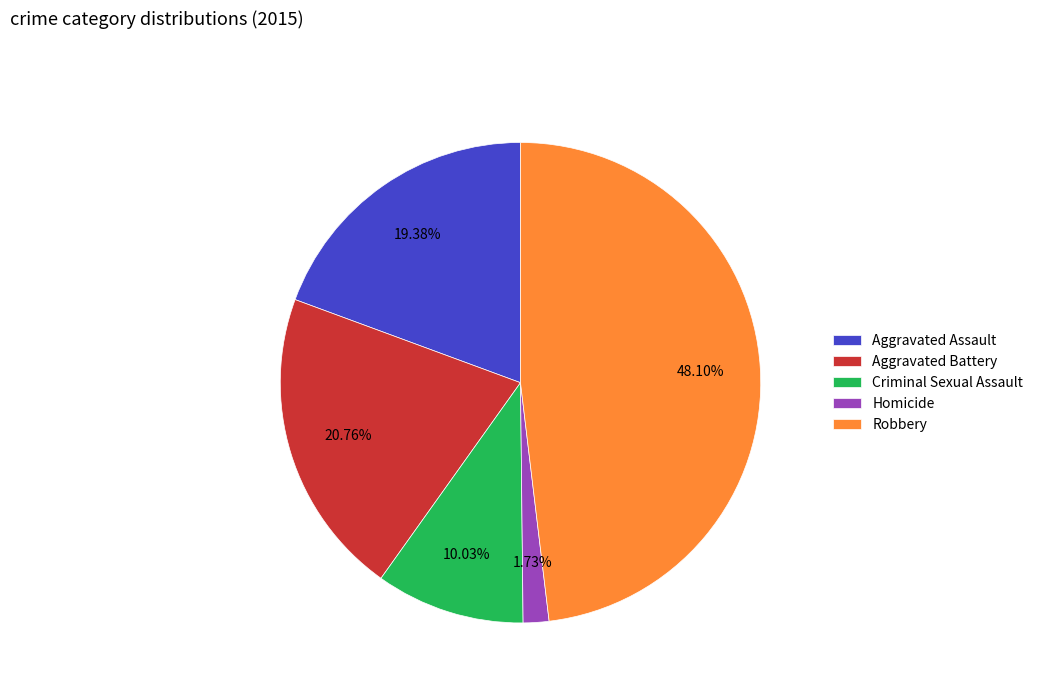

Which slice is the smallest?

Homicide